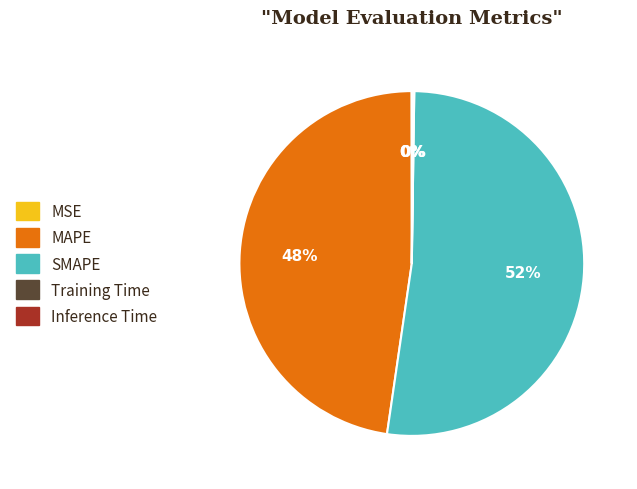

The SMAPE slice represents 66% of the pie. True or false?

False